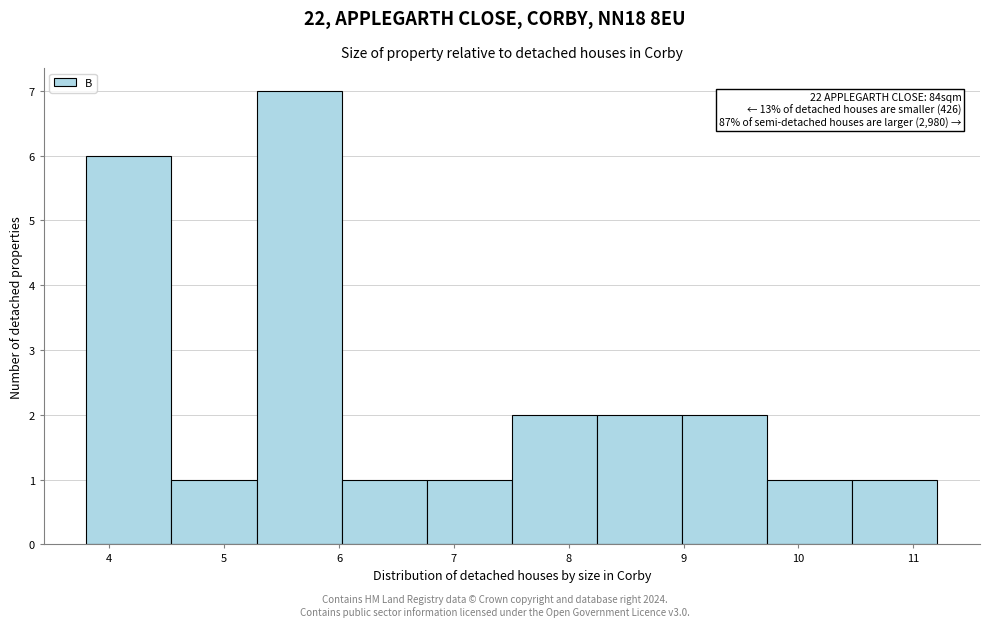

Which range on the x-axis has the tallest bar?

5.3 to 6.0